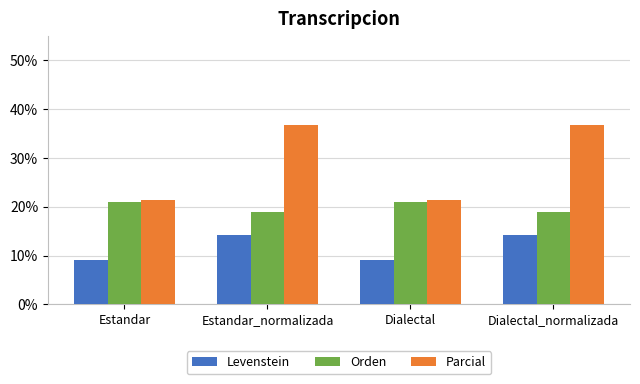

What is the average value of the Parcial series?

29.1